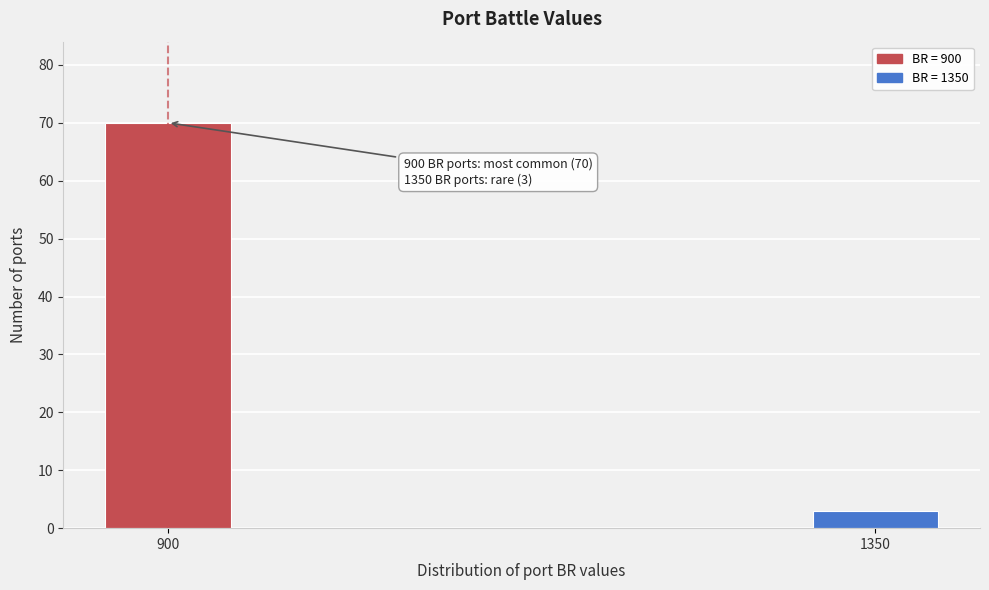

Reading left to right, list all the values displayed in this chart.

900=70	1350=3